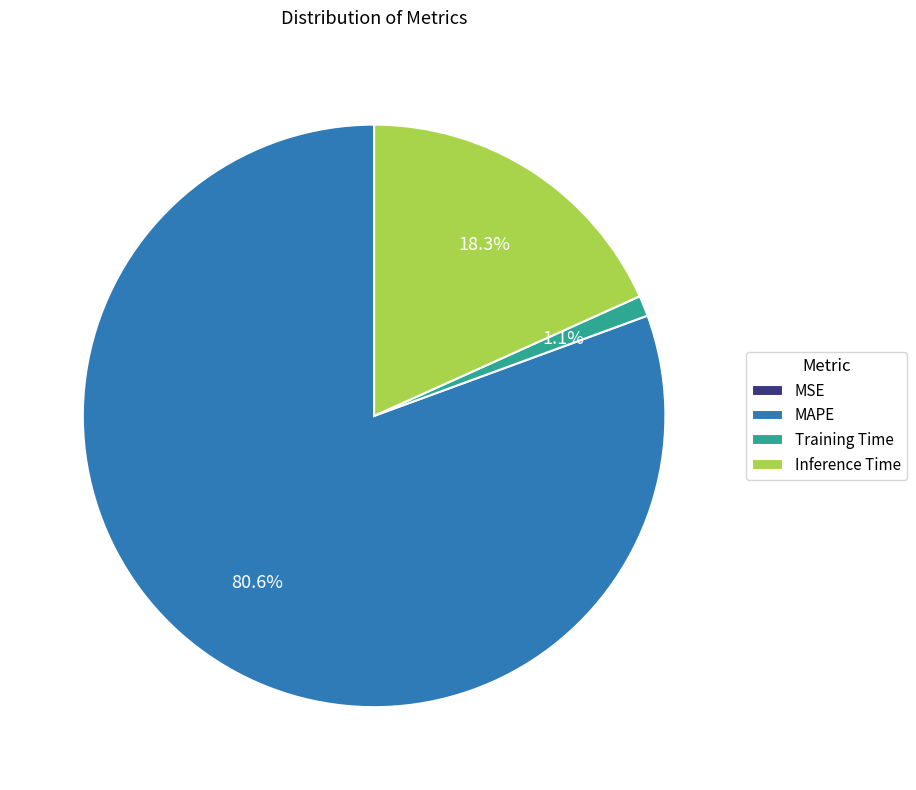

Which slice represents more than half of the pie?

MAPE